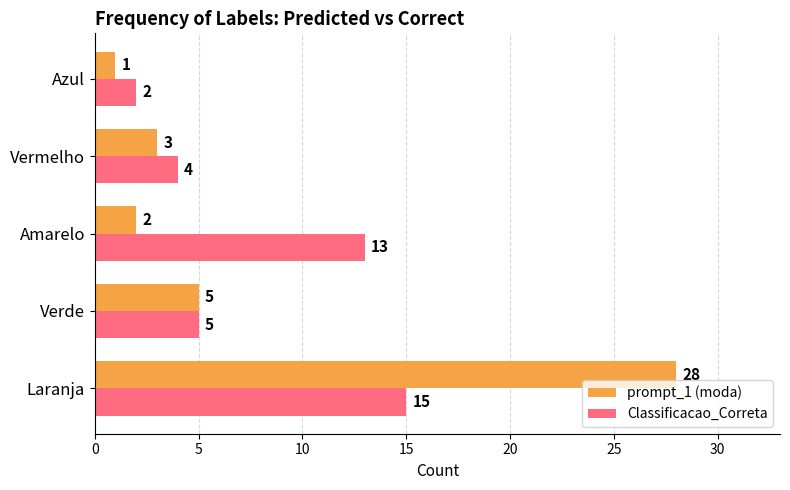

Where is prompt_1 (moda) nearest to the value 14?

Verde